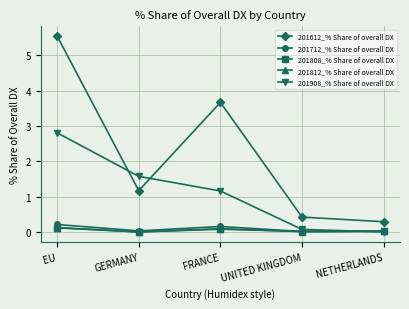

True or false: 201712_% Share of overall DX and 201612_% Share of overall DX cross at least once.

False